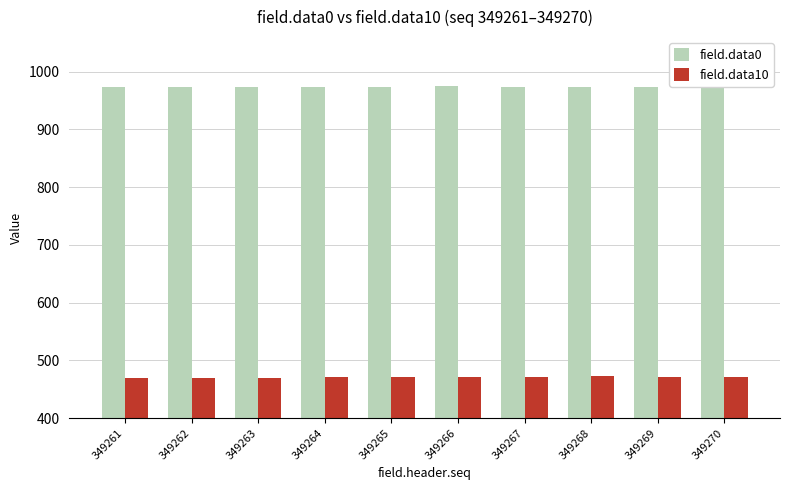

What is the value of the field.data10 bar at the 7th from the left?

471